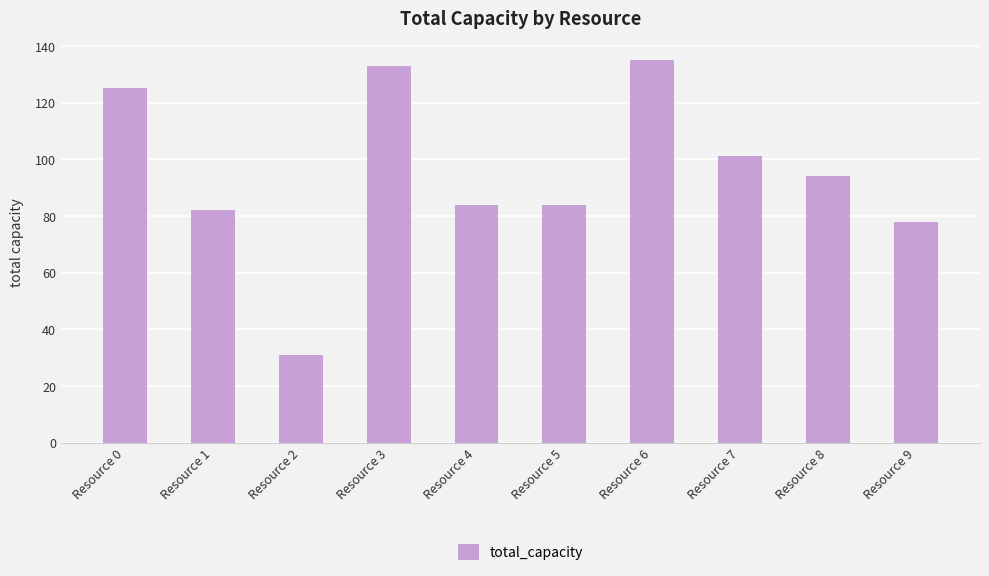

Reading right to left, what are all the values shown in this chart?

Resource 9=78	Resource 8=94	Resource 7=101	Resource 6=135	Resource 5=84	Resource 4=84	Resource 3=133	Resource 2=31	Resource 1=82	Resource 0=125